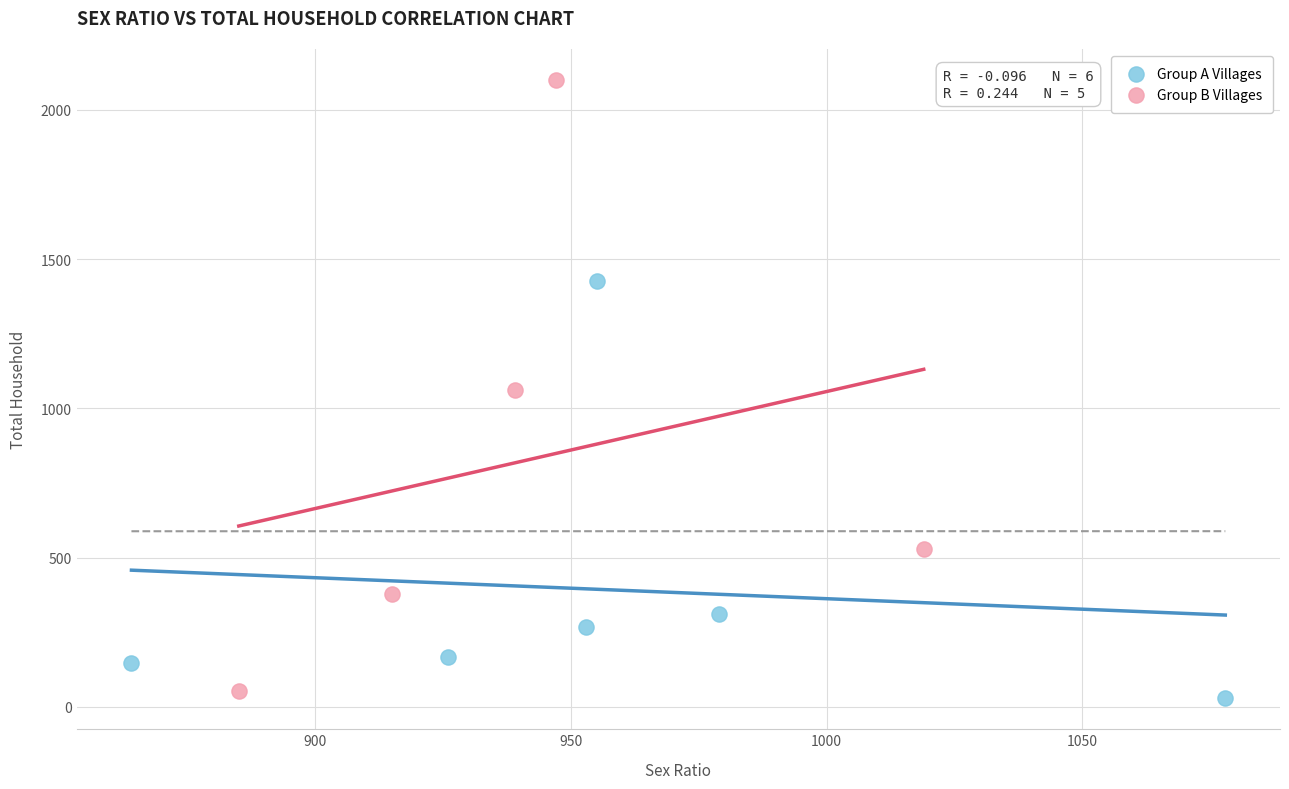

Which series has the largest Y range (max minus min)?

Group B Villages